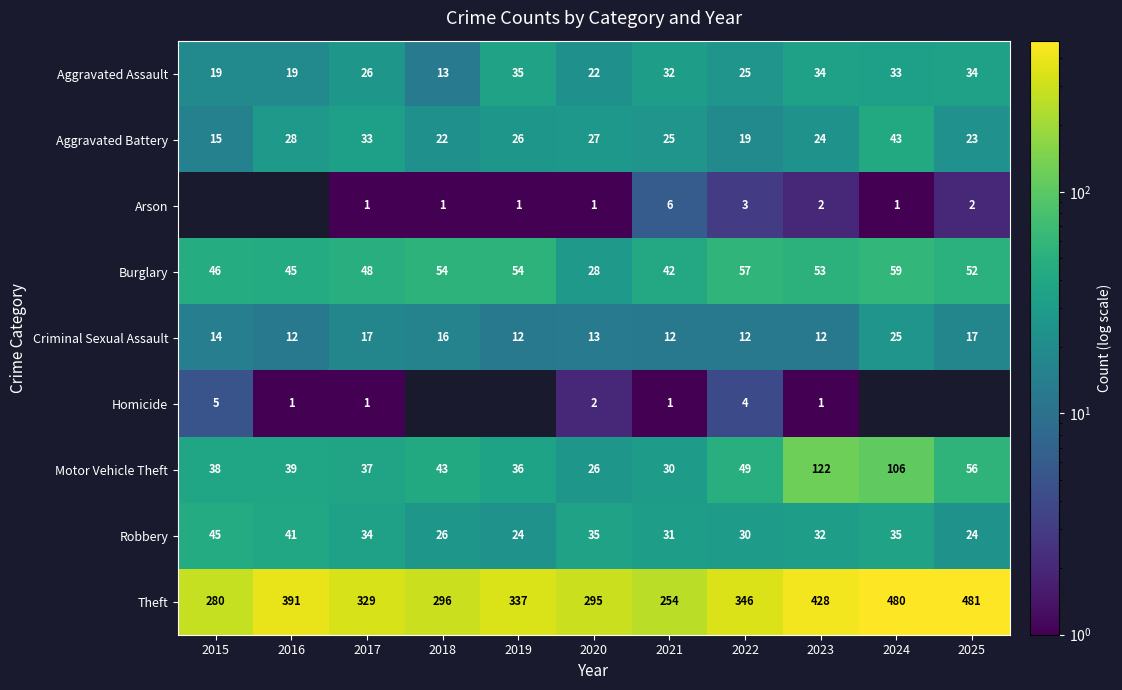

At which label does Burglary reach its minimum?

2020